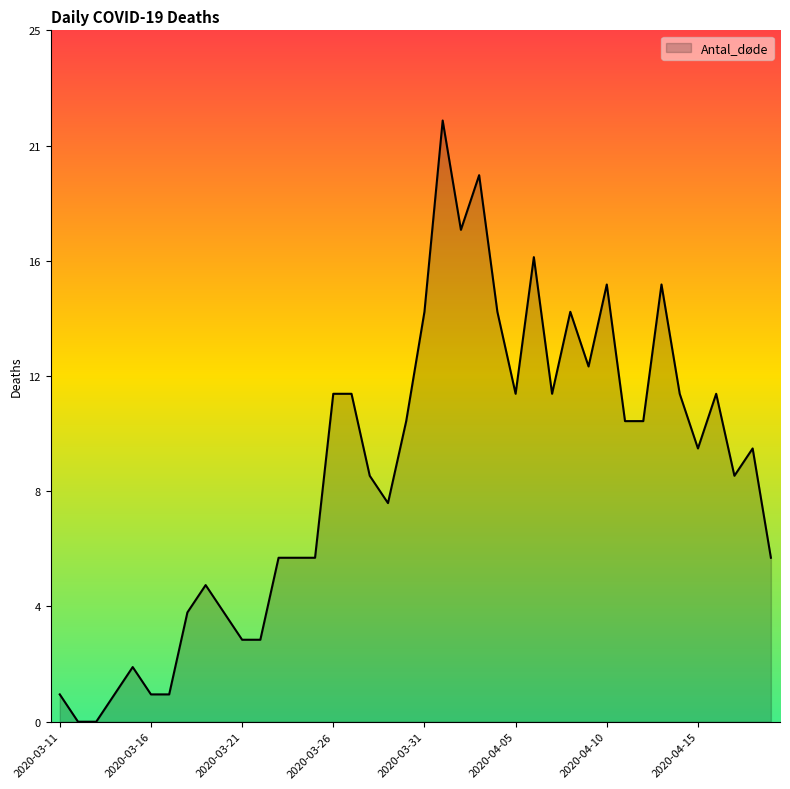

Reading right to left, transcribe all the data shown in this chart.

6	10	9	12	10	12	16	11	11	16	13	15	12	17	12	15	20	18	22	15	11	8	9	12	12	6	6	6	3	3	4	5	4	1	1	2	1	0	0	1